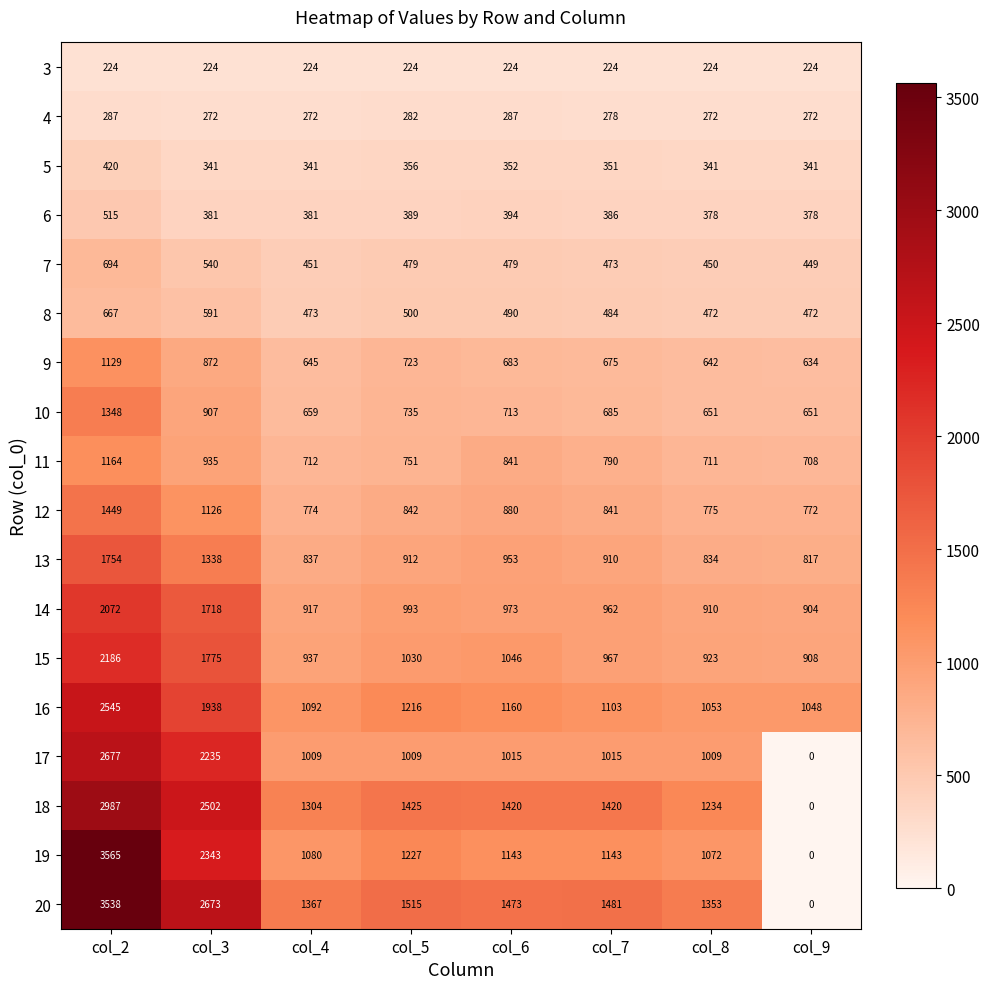

What is the total value across all series at col_2?

29221